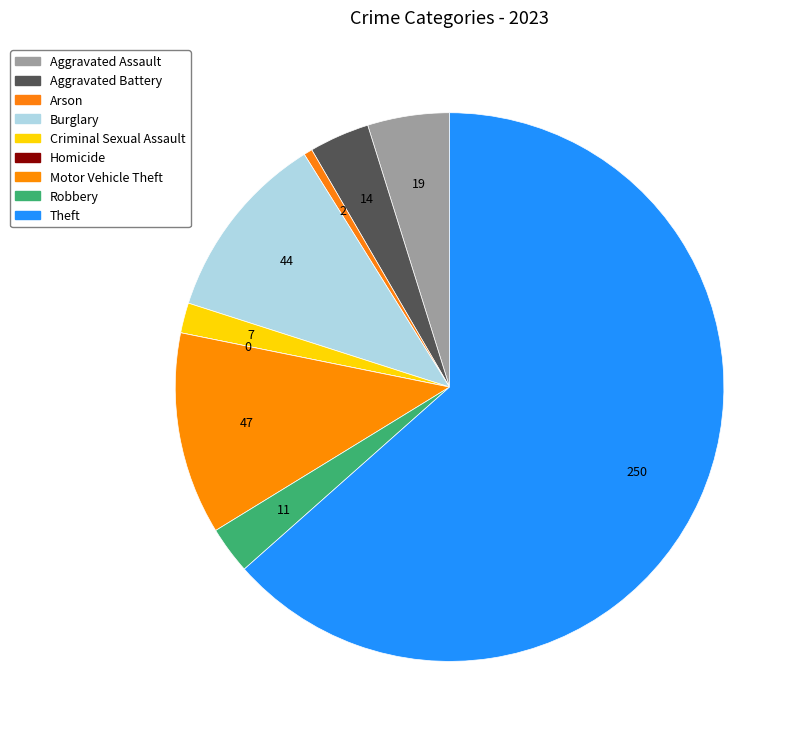

Which category accounts for the majority?

Theft